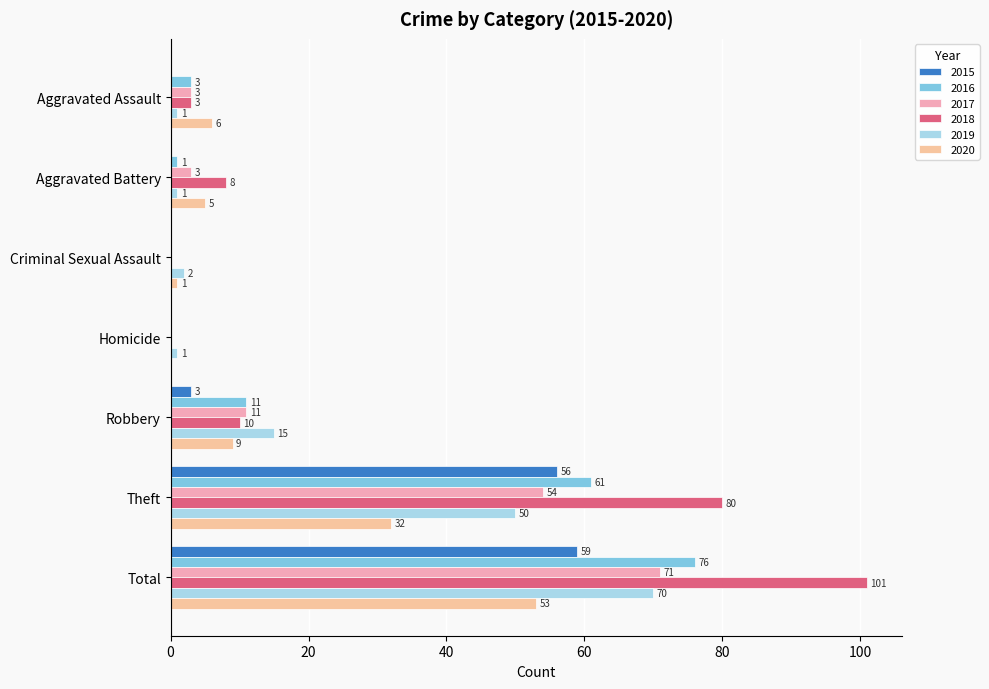

What is the greatest value displayed?

101